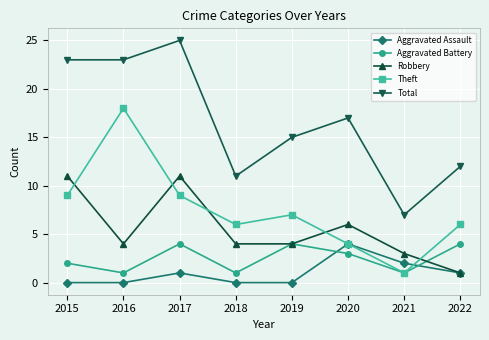

At which category does Aggravated Assault reach its first local peak?

2017